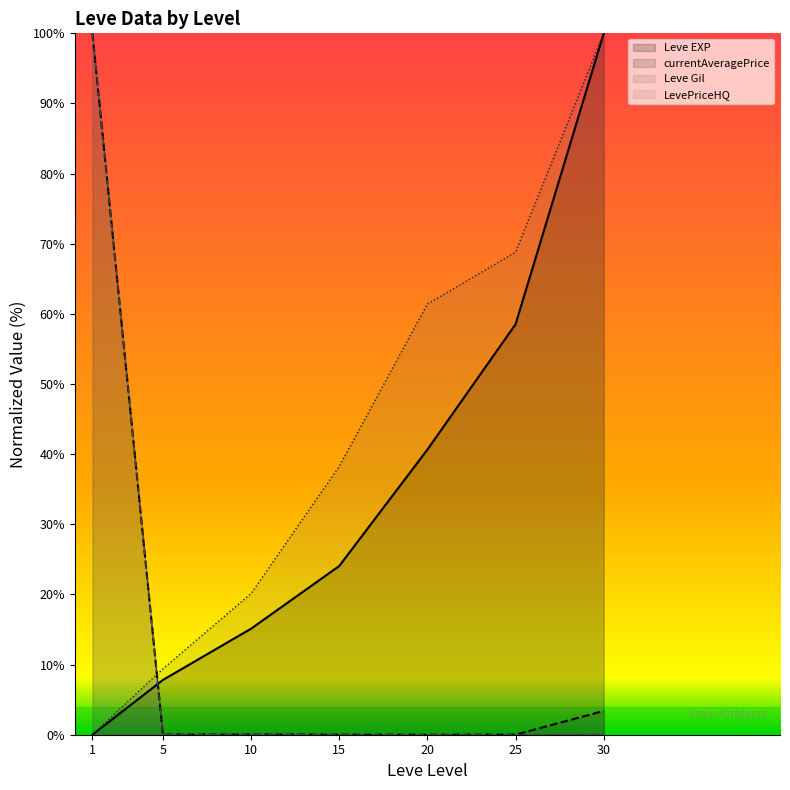

The value of LevePriceHQ at 1 is 100.0. True or false?

True